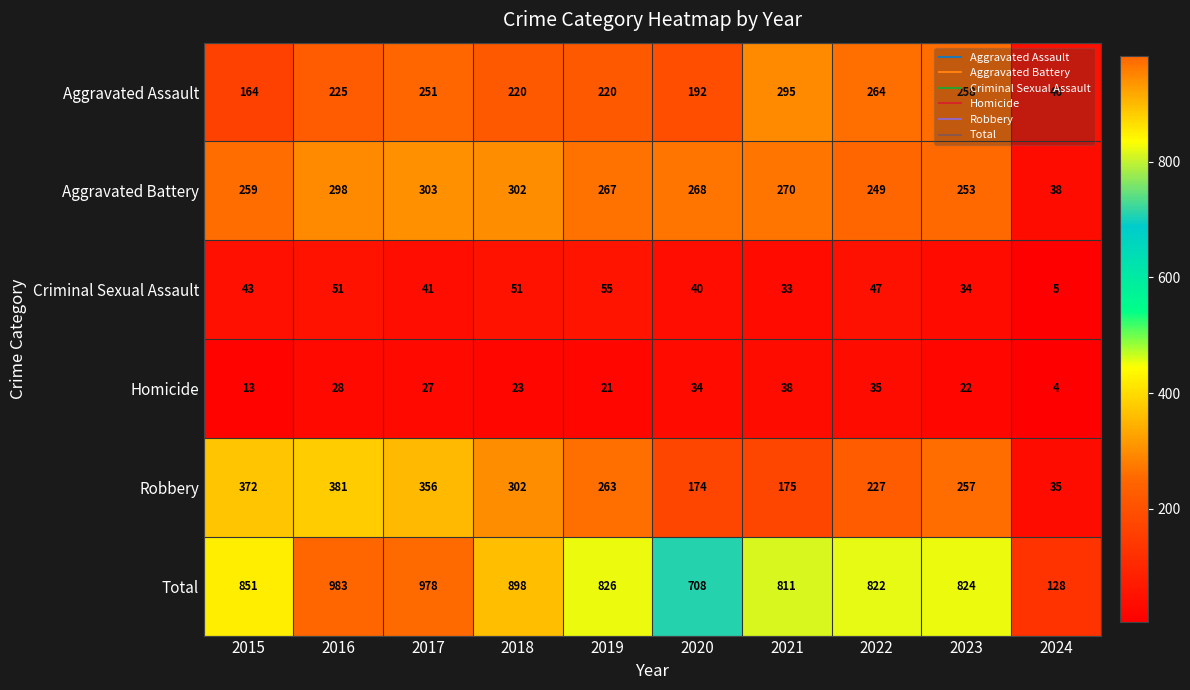

The Total series shows 516 at 2015. True or false?

False